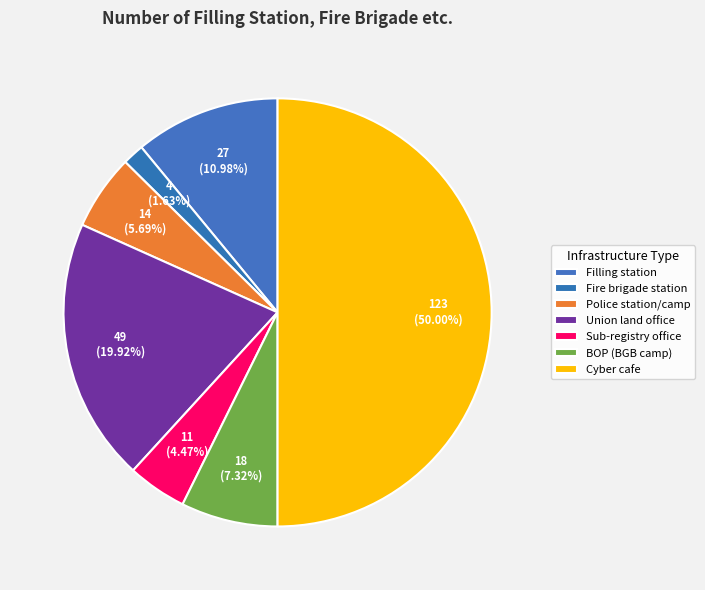

The BOP (BGB camp) slice represents 1% of the pie. True or false?

False